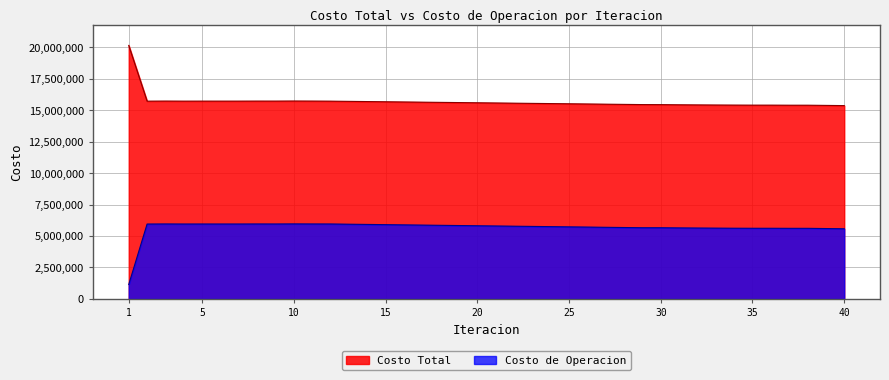

What is the value of the Costo de Operacion point at the 29th from the left?

5655672.0